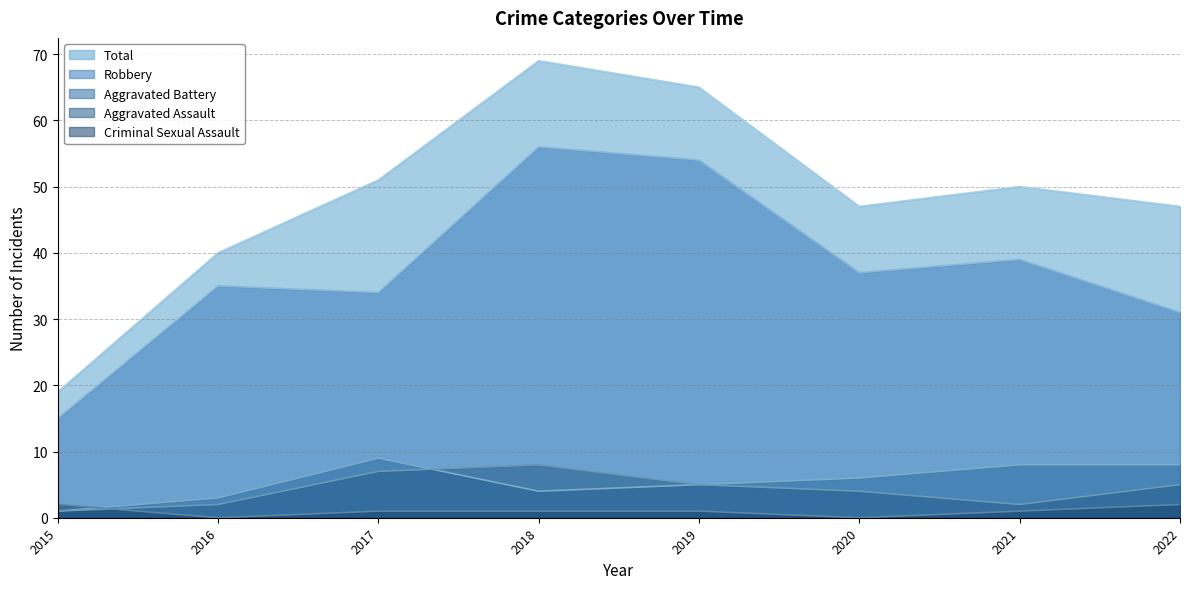

What is the difference between the maximum and minimum values in the Criminal Sexual Assault series?

2